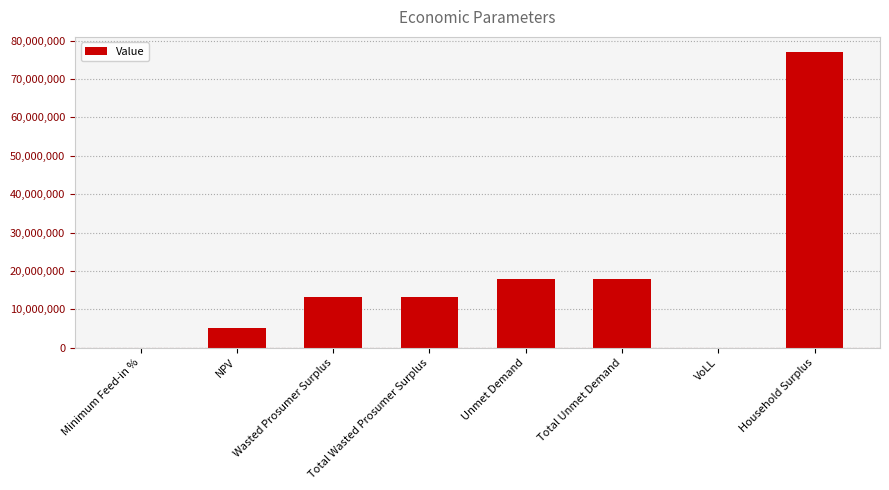

What is the sum of all values?

144942629.3